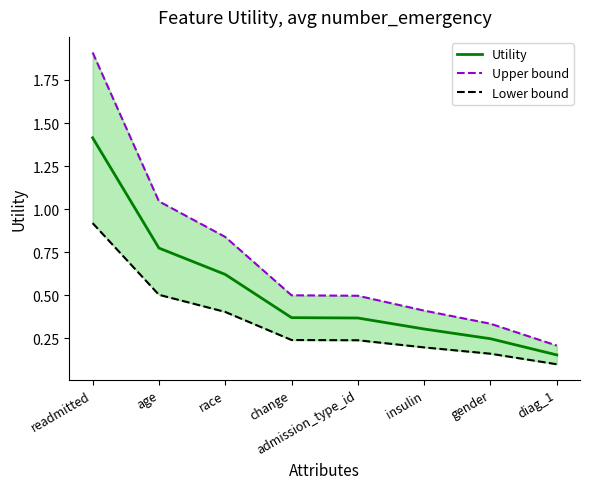

Which label corresponds to the smallest value in the chart?

diag_1